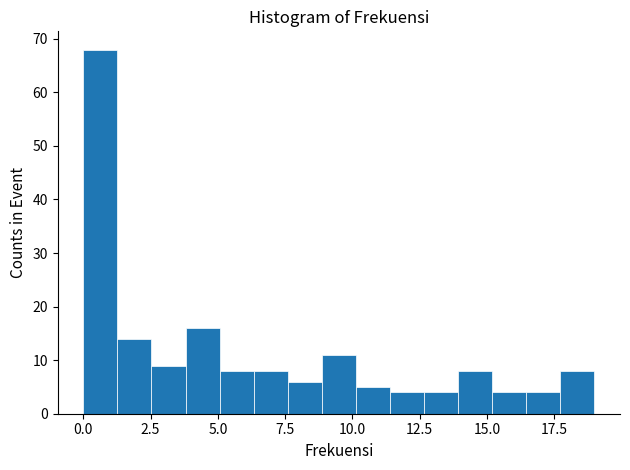

Read against the x-axis, roughly where is the centre of the tallest bar?

0.5